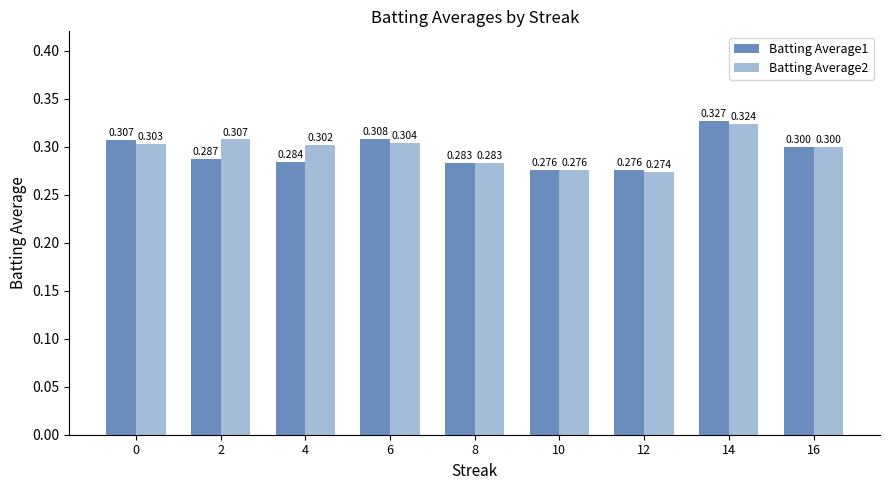

What is the value of the Batting Average2 bar at the 8th from the left?

0.3